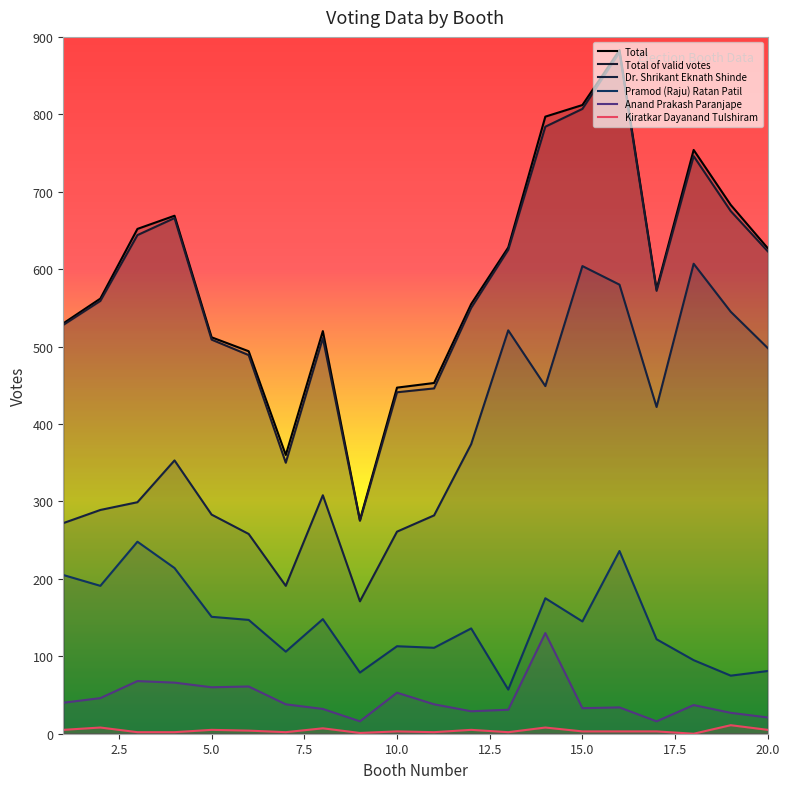

Where does the Total of valid votes series first go above 572?

3